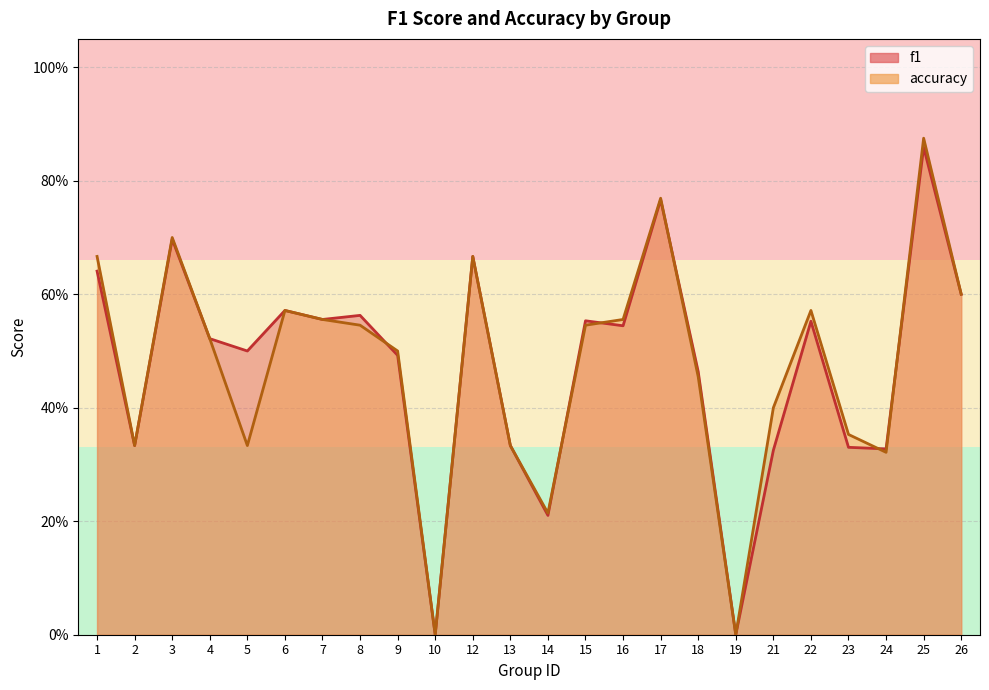

Where is f1 nearest to the value 0?

10